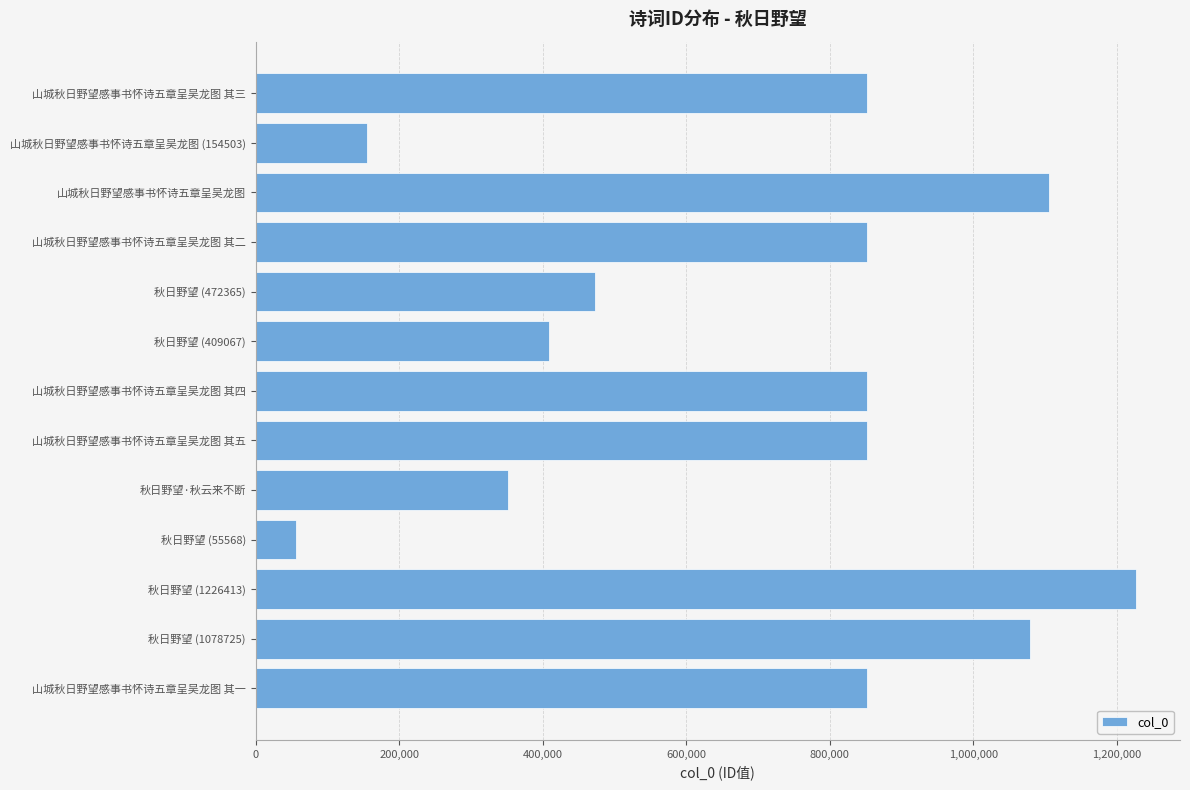

Which has a higher value, 秋日野望 (409067) or 山城秋日野望感事书怀诗五章呈吴龙图 其四?

山城秋日野望感事书怀诗五章呈吴龙图 其四